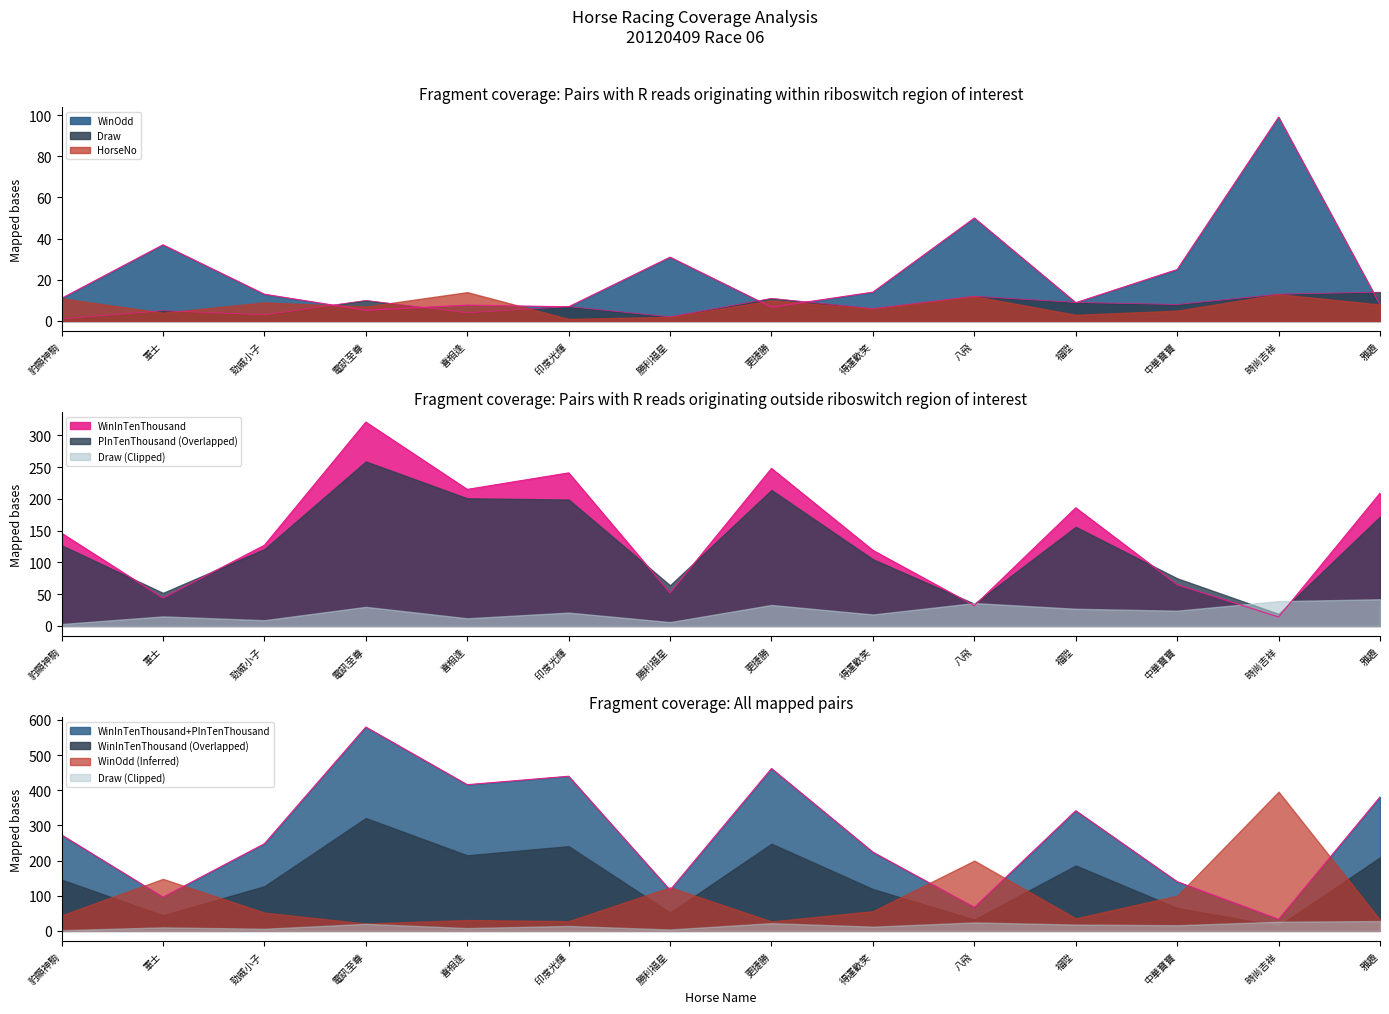

At which label does WinOdd reach its minimum?

電訊至尊